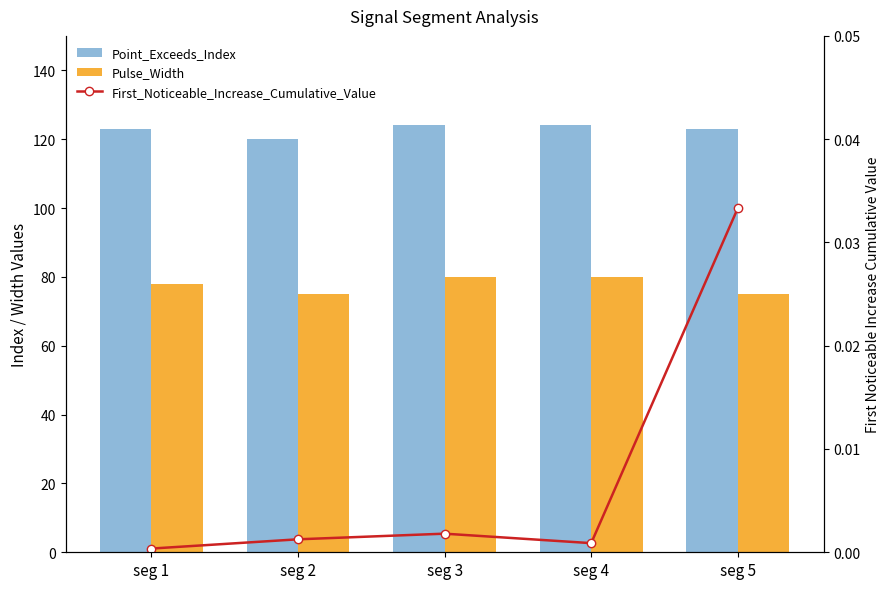

Reading left to right, what are all the values shown in this chart?

Point_Exceeds_Index: seg 1=123.0	seg 2=120.0	seg 3=124.0	seg 4=124.0	seg 5=123.0
Pulse_Width: seg 1=78.0	seg 2=75.0	seg 3=80.0	seg 4=80.0	seg 5=75.0
First_Noticeable_Increase_Cumulative_Value: seg 1=0.0	seg 2=0.0	seg 3=0.0	seg 4=0.0	seg 5=0.0